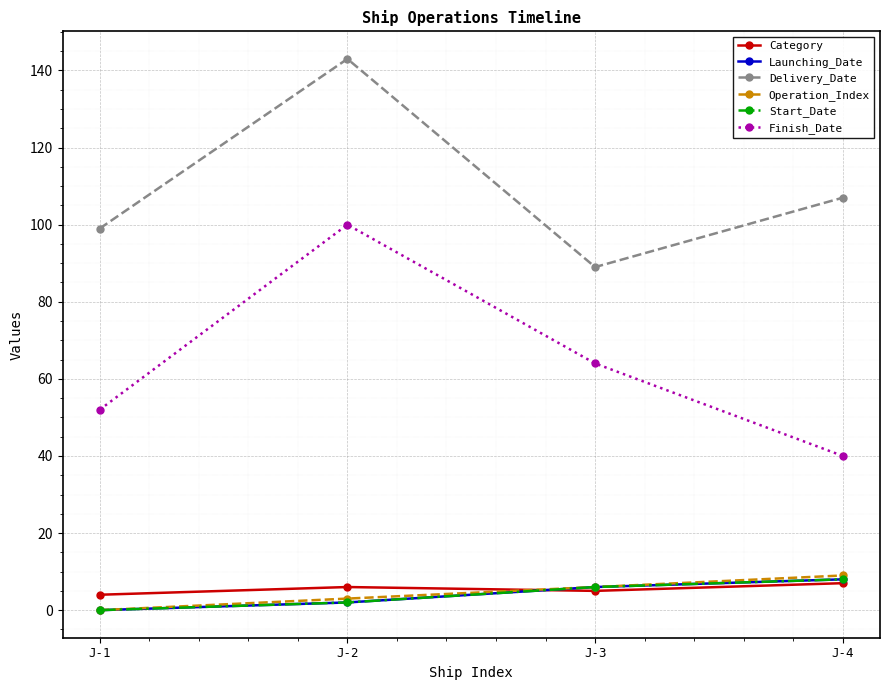

Is this an area chart (filled region under the line)?

No